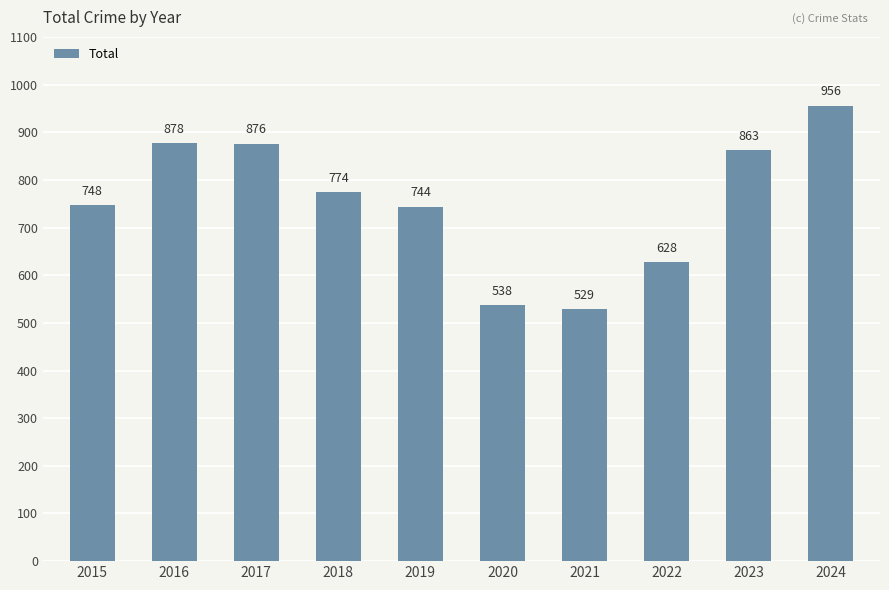

What is the greatest value displayed?

956